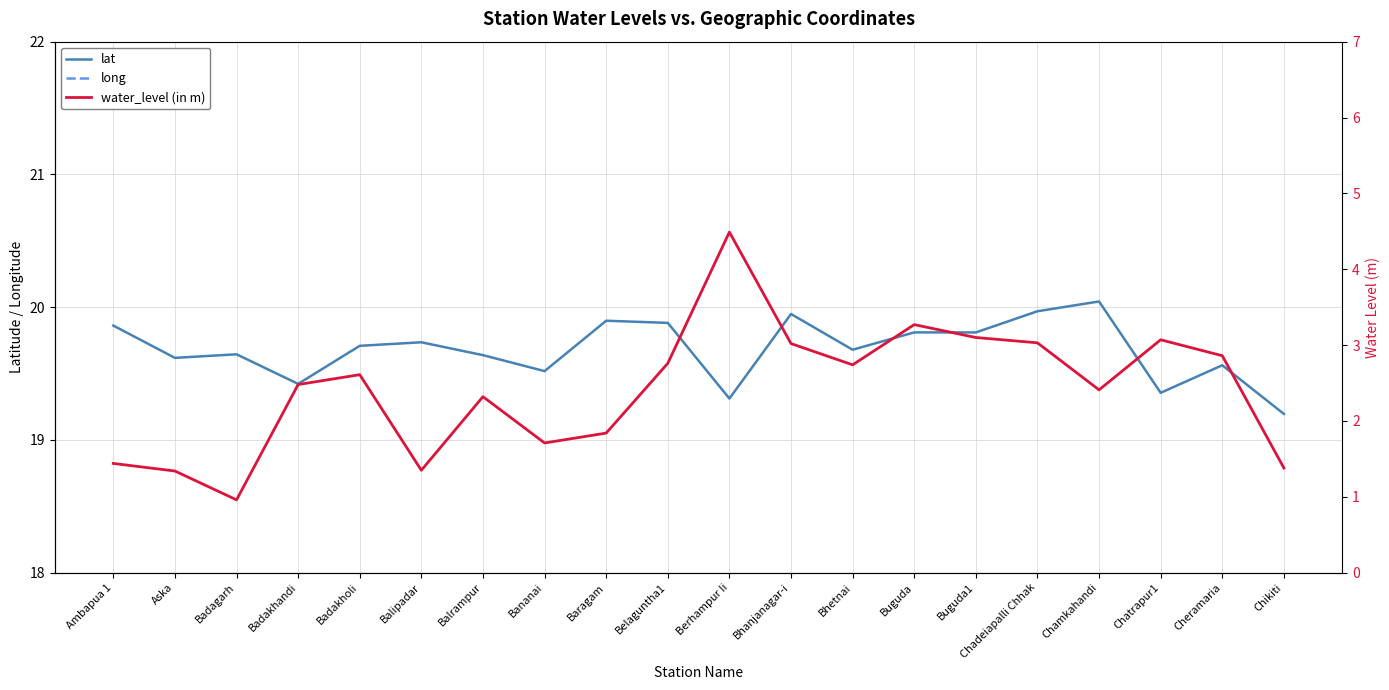

Reading left to right, what are all the values shown in this chart?

lat: 19.9	19.6	19.6	19.4	19.7	19.7	19.6	19.5	19.9	19.9	19.3	19.9	19.7	19.8	19.8	20.0	20.0	19.4	19.6	19.2
long: 84.6	84.7	84.4	84.7	84.7	84.7	84.4	84.8	84.7	84.6	84.8	84.6	84.7	84.8	84.8	84.8	84.7	85.0	84.7	84.6
water_level (in m): 1.4	1.3	1.0	2.5	2.6	1.4	2.3	1.7	1.8	2.8	4.5	3.0	2.7	3.3	3.1	3.0	2.4	3.1	2.9	1.4